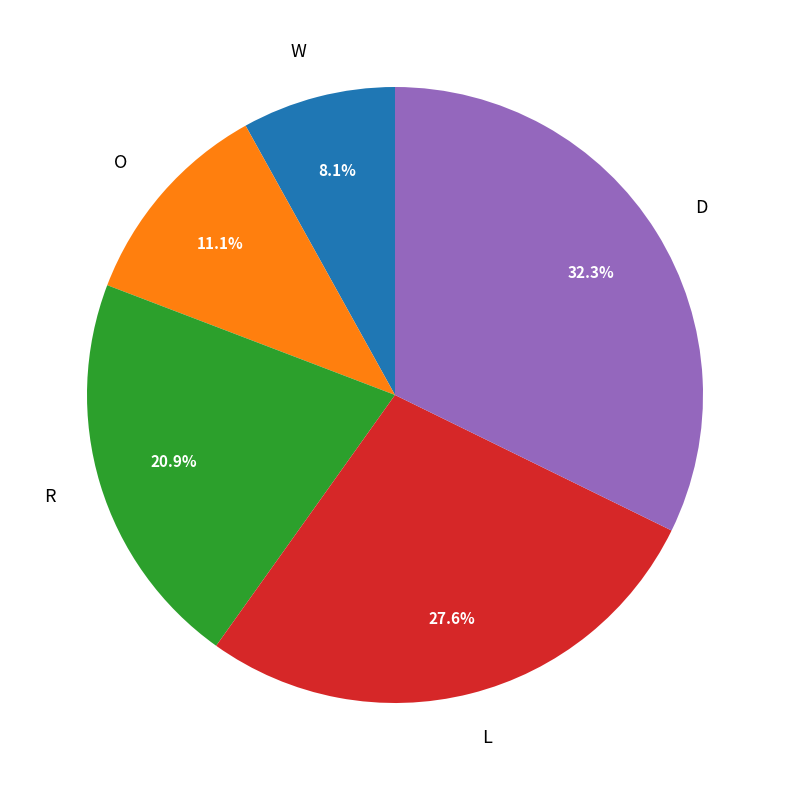

To the nearest percent, what portion does R represent?

21%